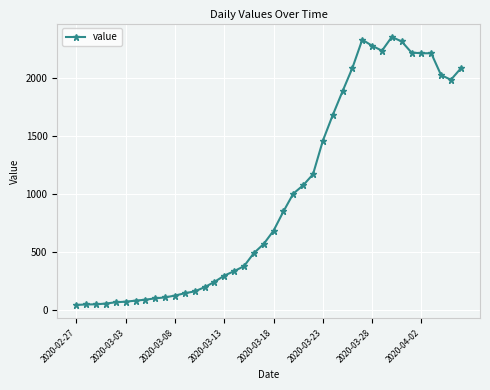

What is the maximum value shown in the chart?

2358